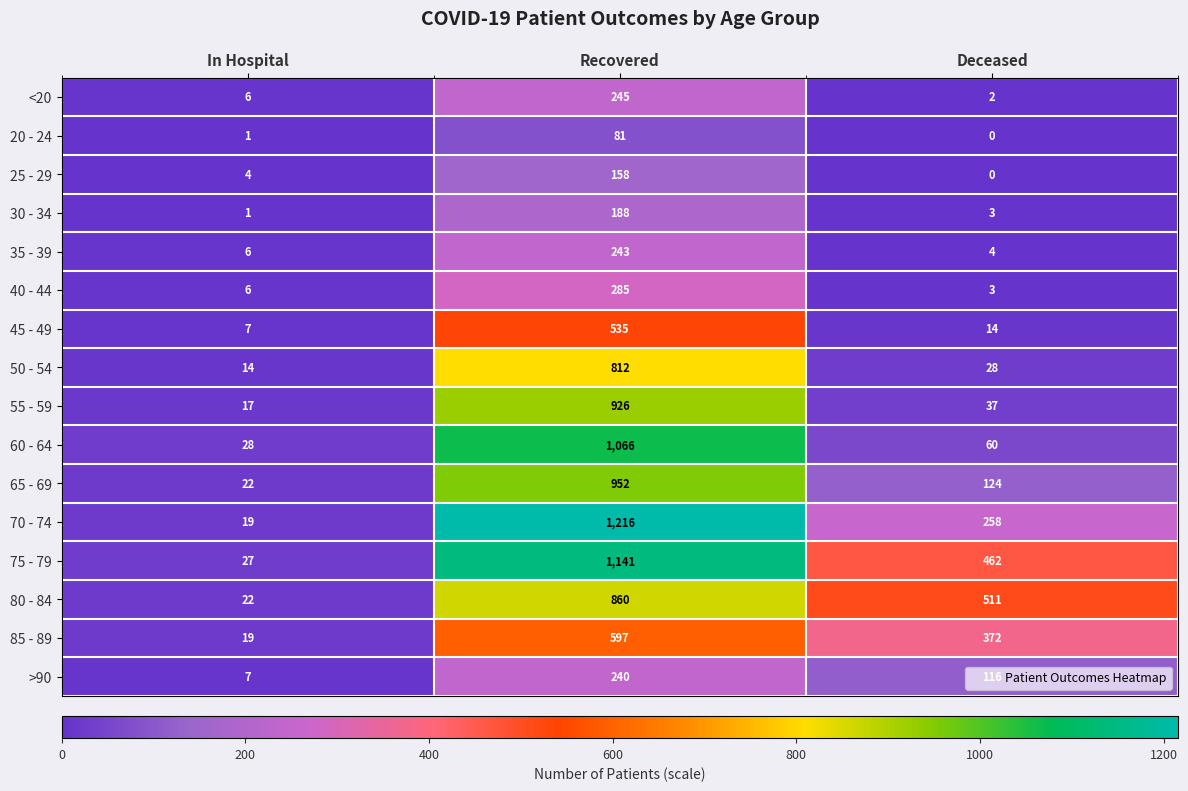

Count the number of data series in this chart.

16